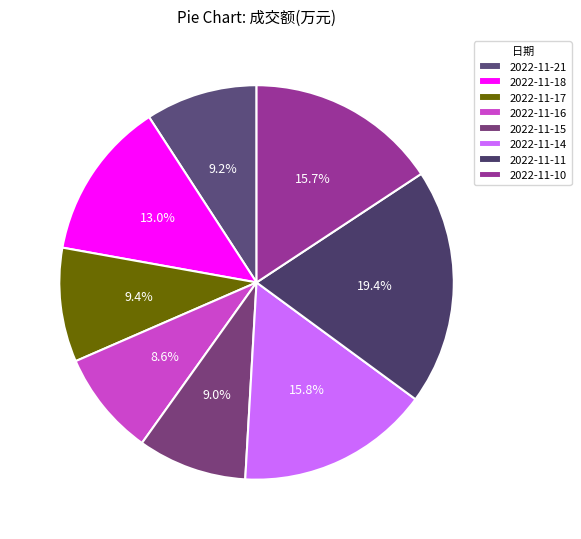

Is there any slice that represents more than half of the pie?

No